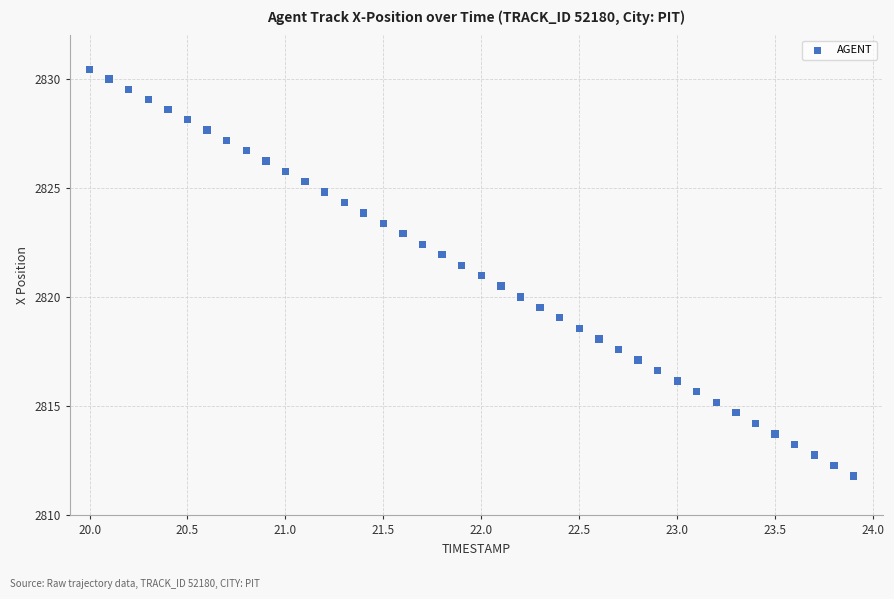

What is the range of X values (max minus min)?

3.9